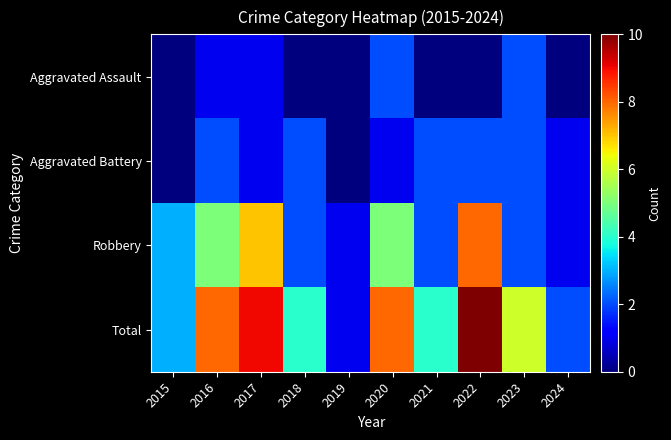

What is the total value across all series at 2015?

6